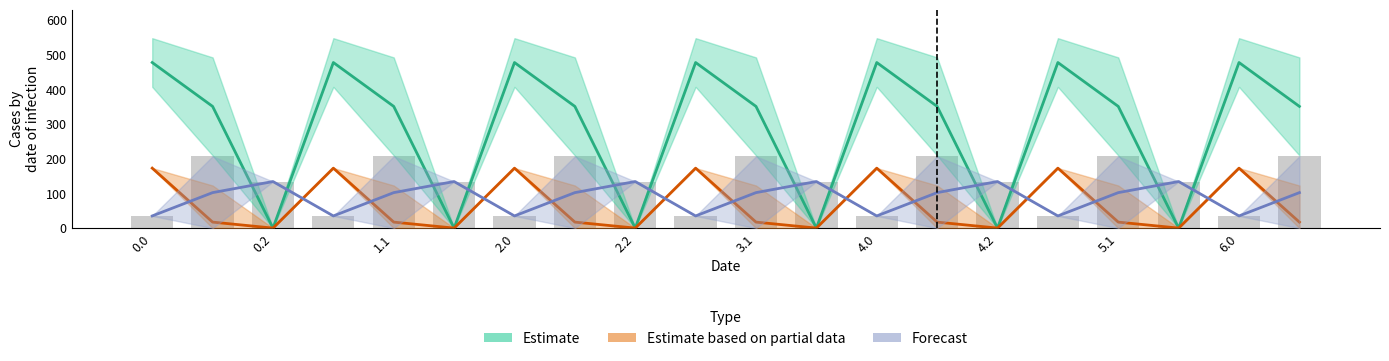

What is the sum of all Estimate based on partial data values?

1330.7